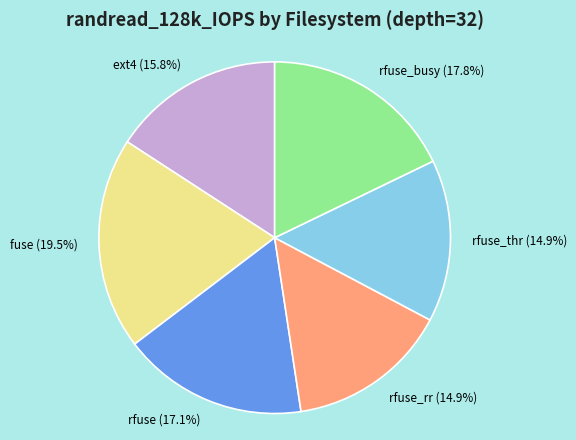

What is the ratio of the value at fuse (19.5%) to the value at rfuse_busy (17.8%)?

1.1